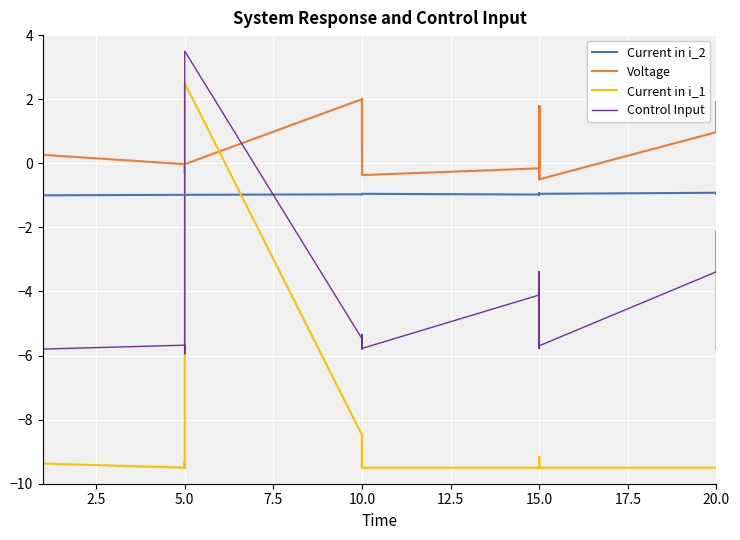

What is the minimum value for Control Input?

-6.0